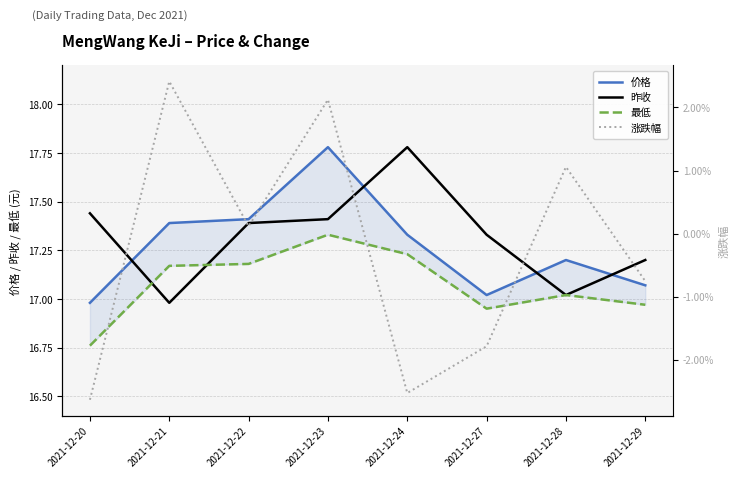

What is the difference between the maximum and minimum values in the 最低 series?

0.6